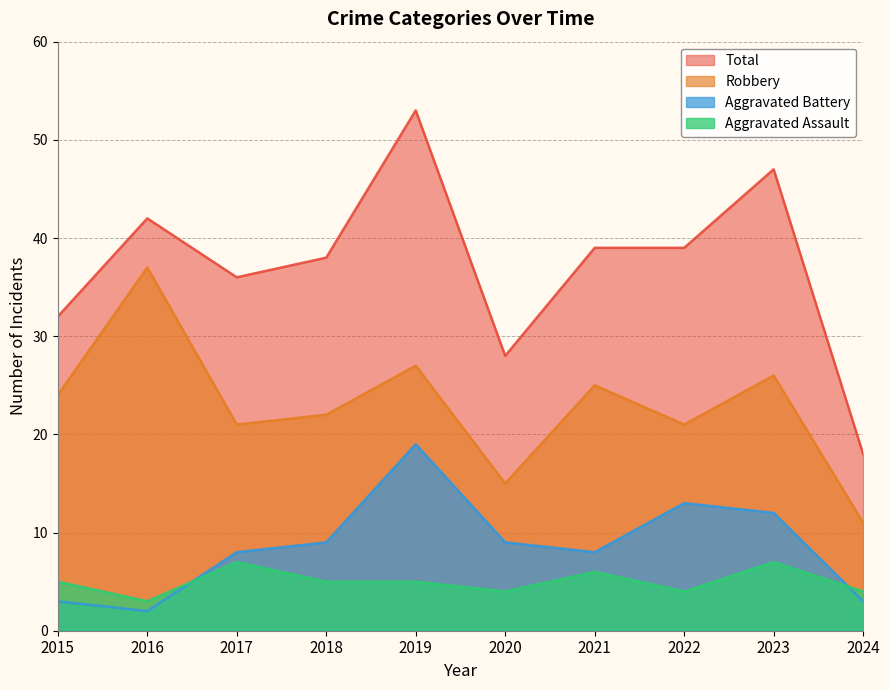

Reading right to left, extract all data points from this chart.

Aggravated Assault: 4	7	4	6	4	5	5	7	3	5
Aggravated Battery: 3	12	13	8	9	19	9	8	2	3
Robbery: 11	26	21	25	15	27	22	21	37	24
Total: 18	47	39	39	28	53	38	36	42	32